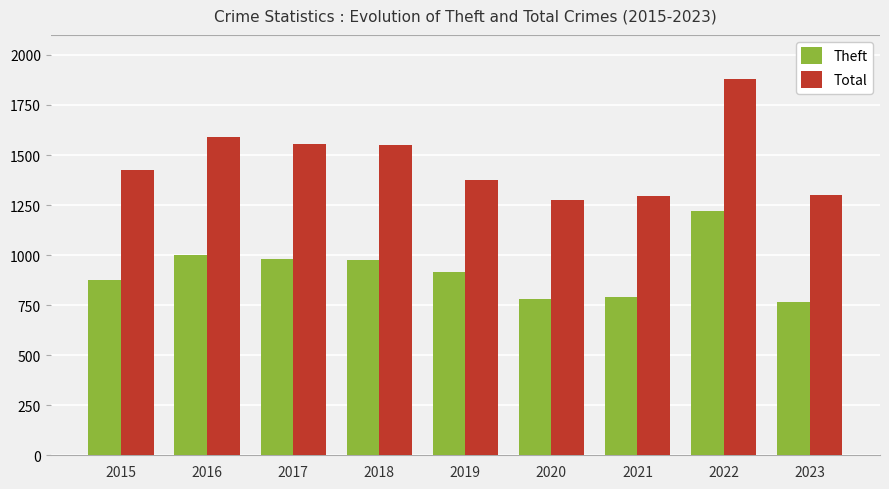

What is the smallest value displayed?

766